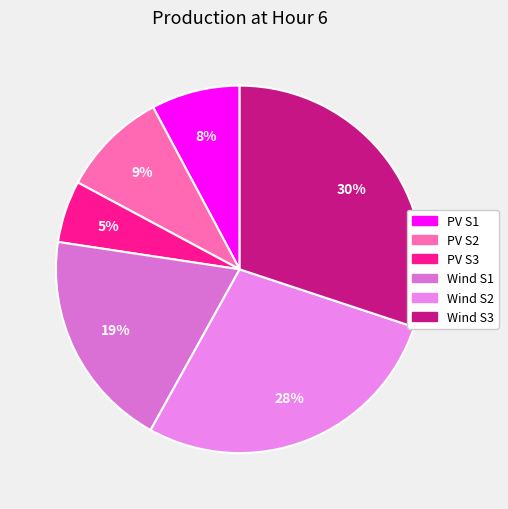

Which category has the smallest portion of the pie?

PV production, S3